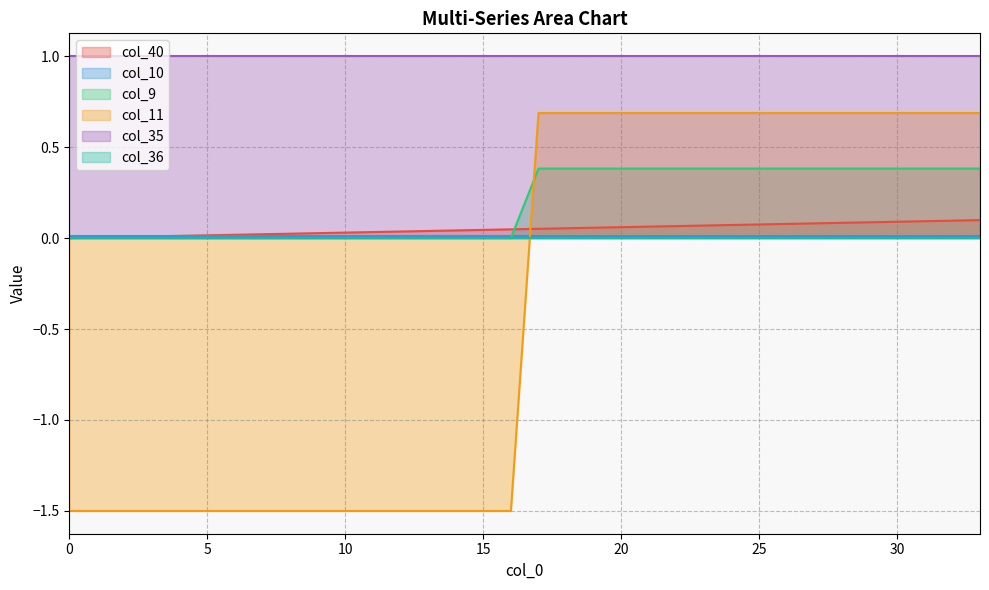

Is the value of col_40 at 11 greater than the value of col_11 at 33?

No